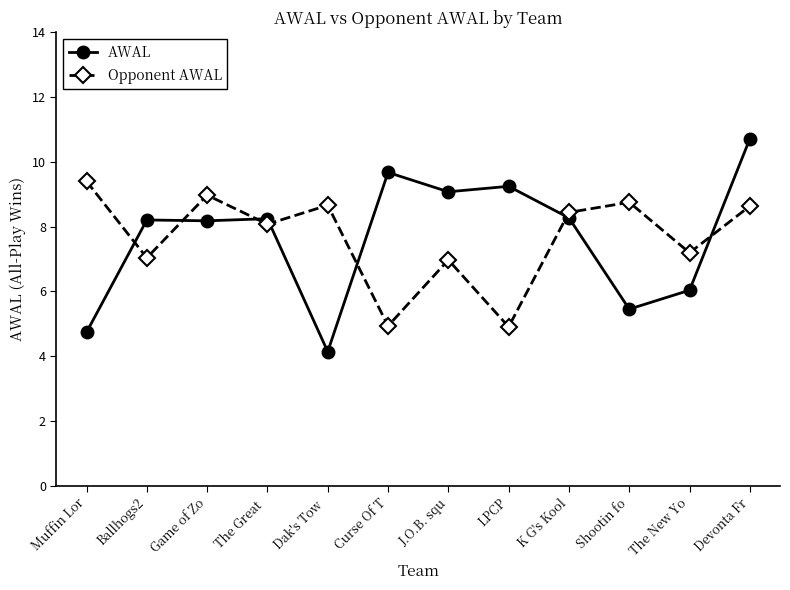

How many data points in Opponent AWAL are above 8?

7